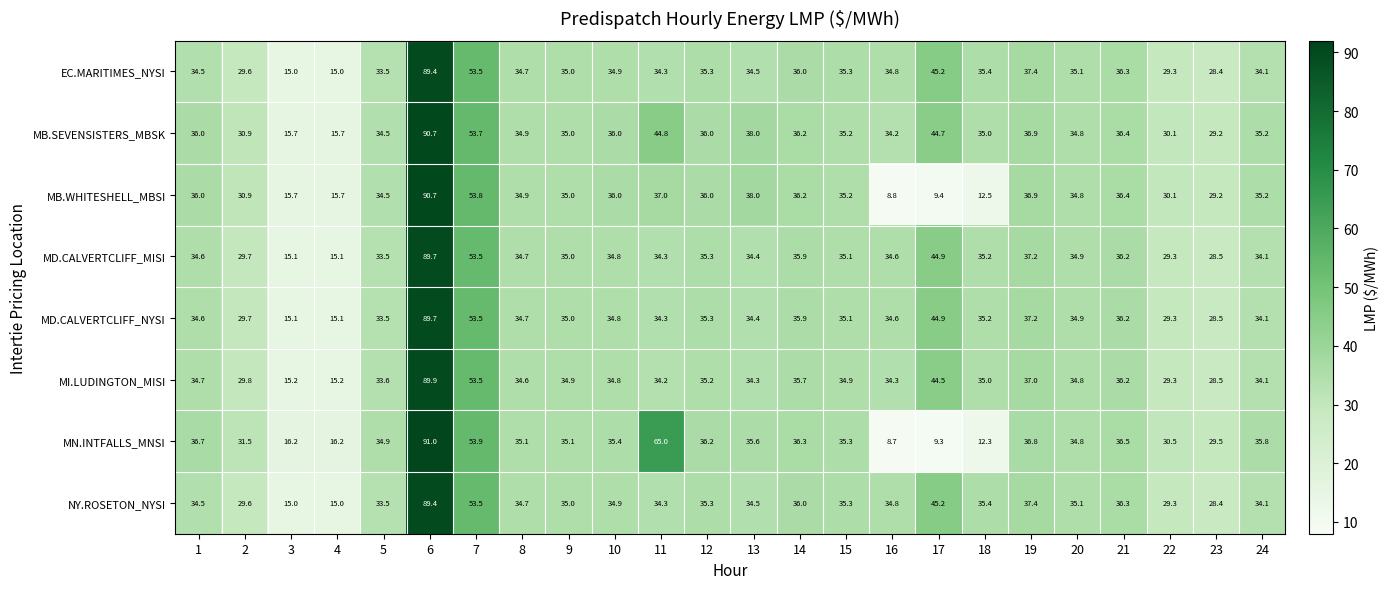

Between 8 and 16, which series saw the biggest shift?

MN.INTFALLS_MNSI